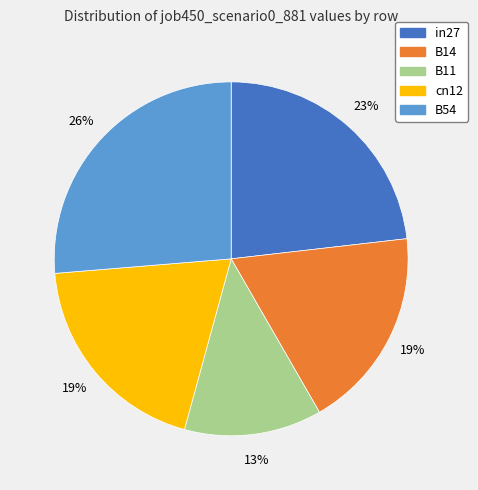

Is the sum of B54 and in27 greater than half?

No